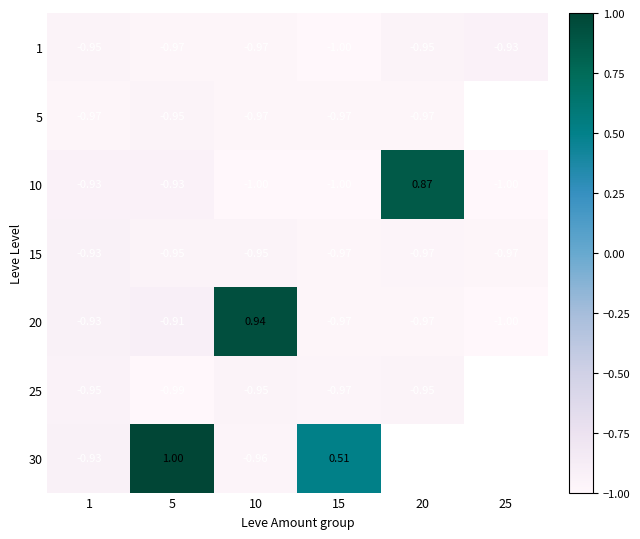

Is the value of 20 at 5 greater than the value of 15 at 25?

Yes